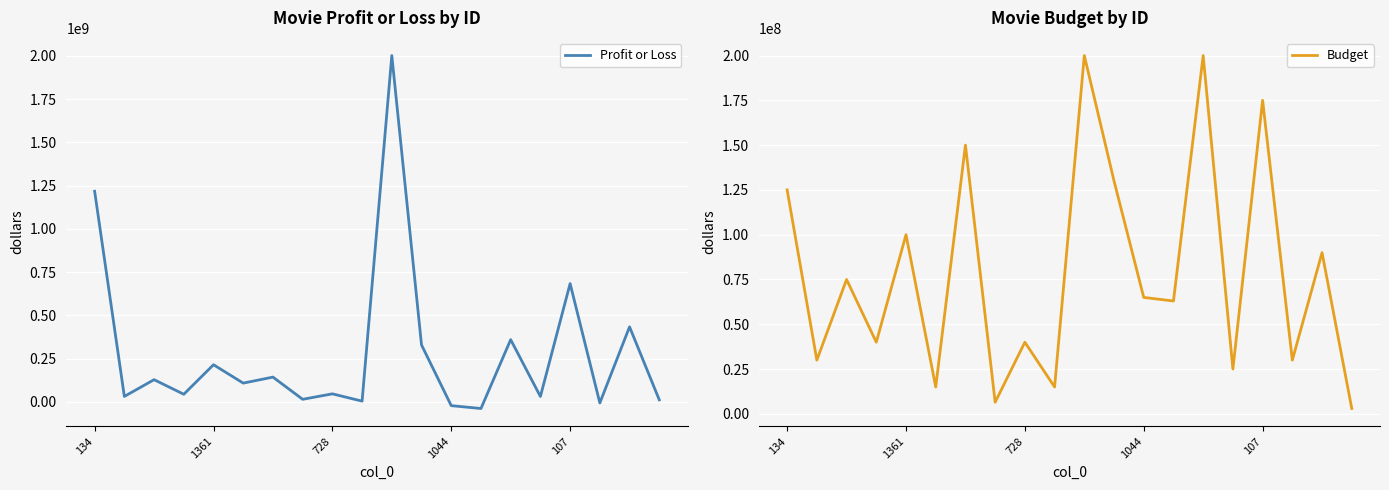

Reading left to right, what are all the values shown in this chart?

Profit or Loss: 1217359942	31808775	128627753	44384002	214975955	108726688	143514336	15209020	46752352	4632053	2001647264	329242249	-21454636	-37948000	359852396	31505065	683848019	-5827799	434028679	12194593
Budget: 125000000	30000000	75000000	40000000	100000000	15000000	150000000	6500000	40000000	15000000	200000000	130000000	65000000	63000000	200000000	25000000	175000000	30000000	90000000	3000000